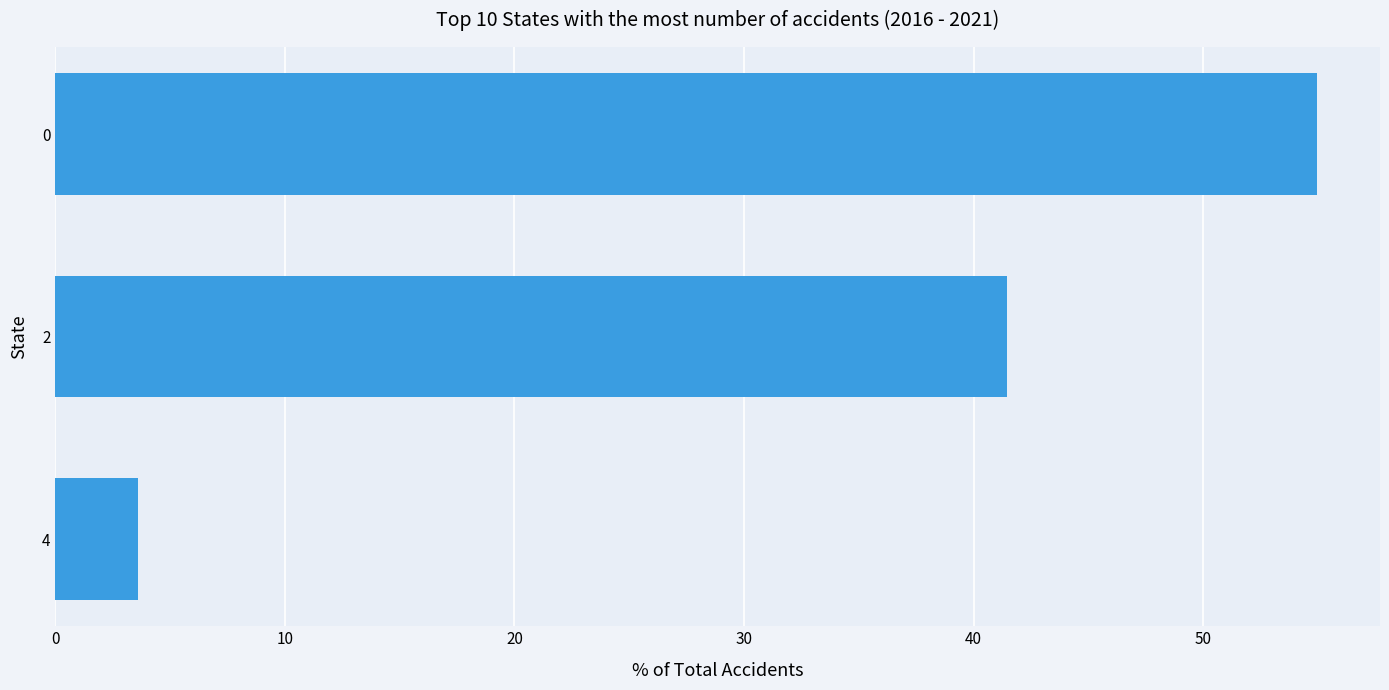

Does the chart contain any negative values?

No